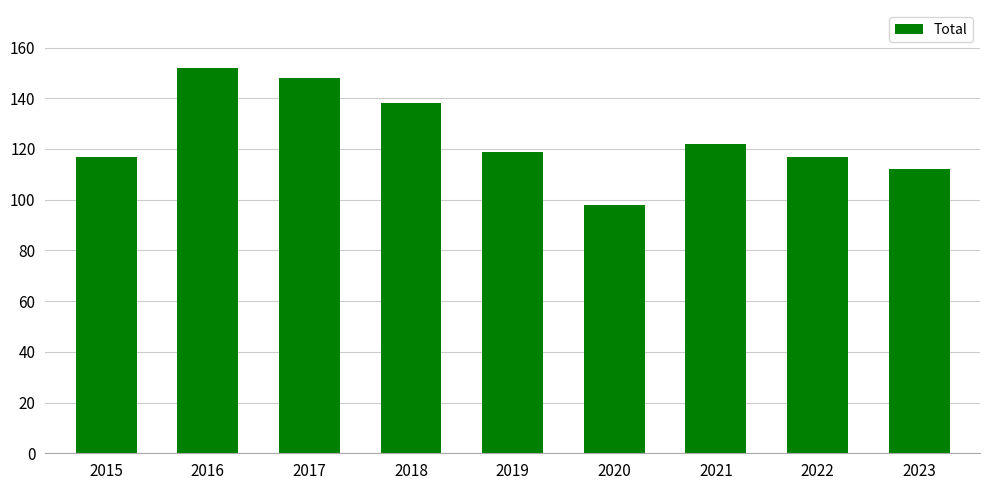

At which label is the value closest to 125?

2021